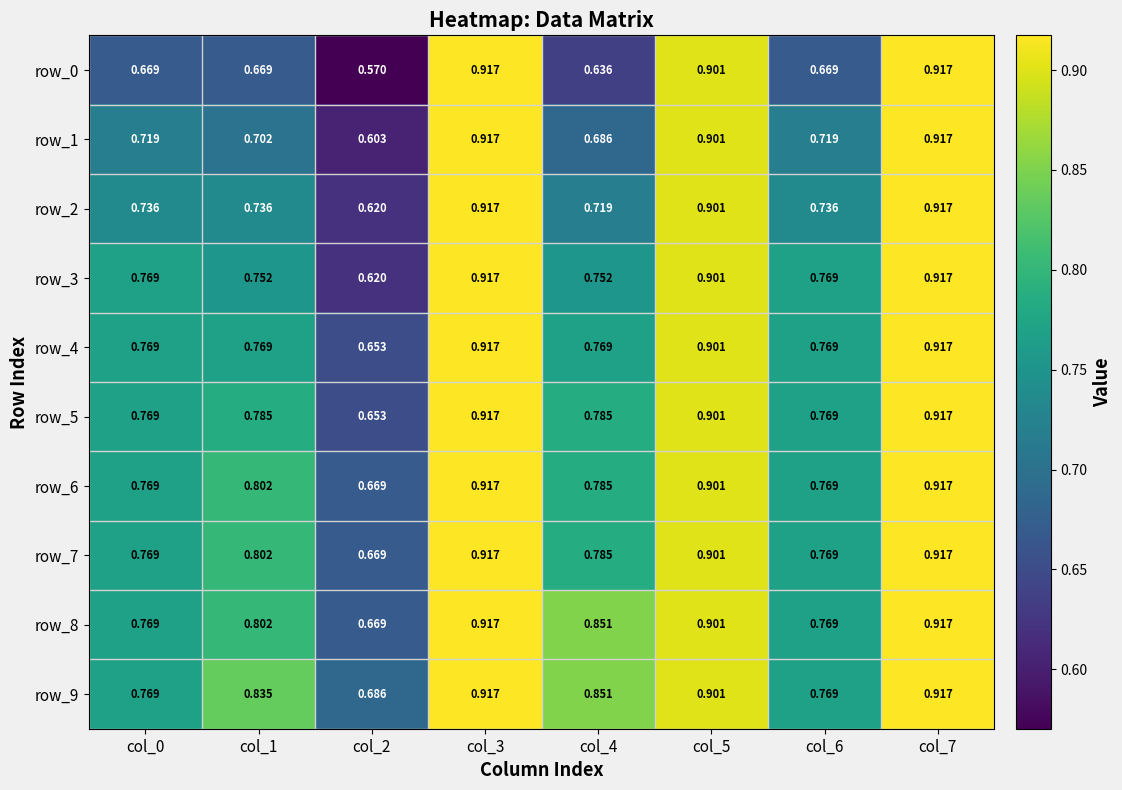

Rank the series by their maximum value, from lowest to highest.

row_0, row_1, row_2, row_3, row_4, row_5, row_6, row_7, row_8, row_9